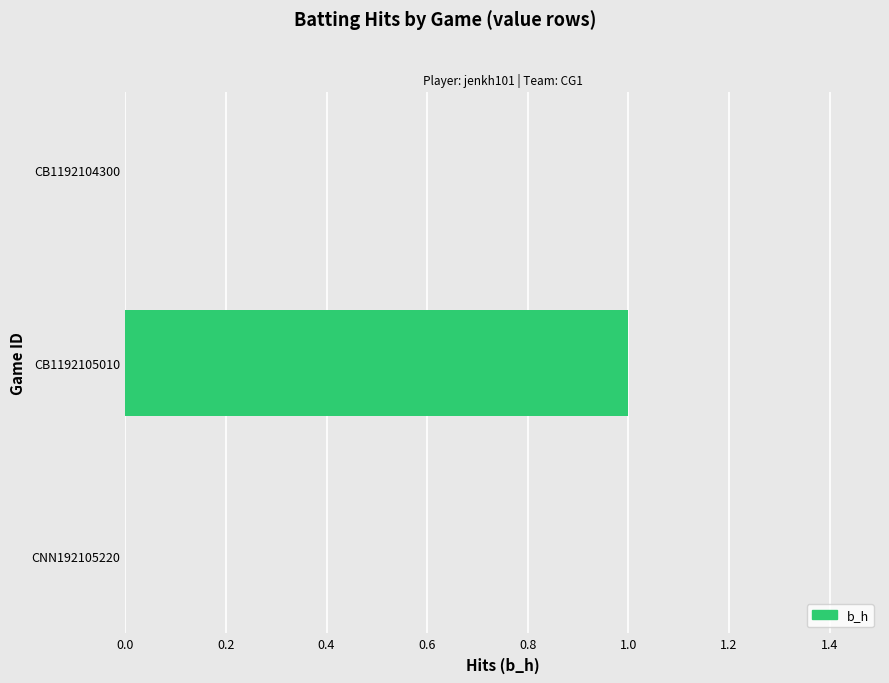

Which category has the highest value across all series?

CB1192105010